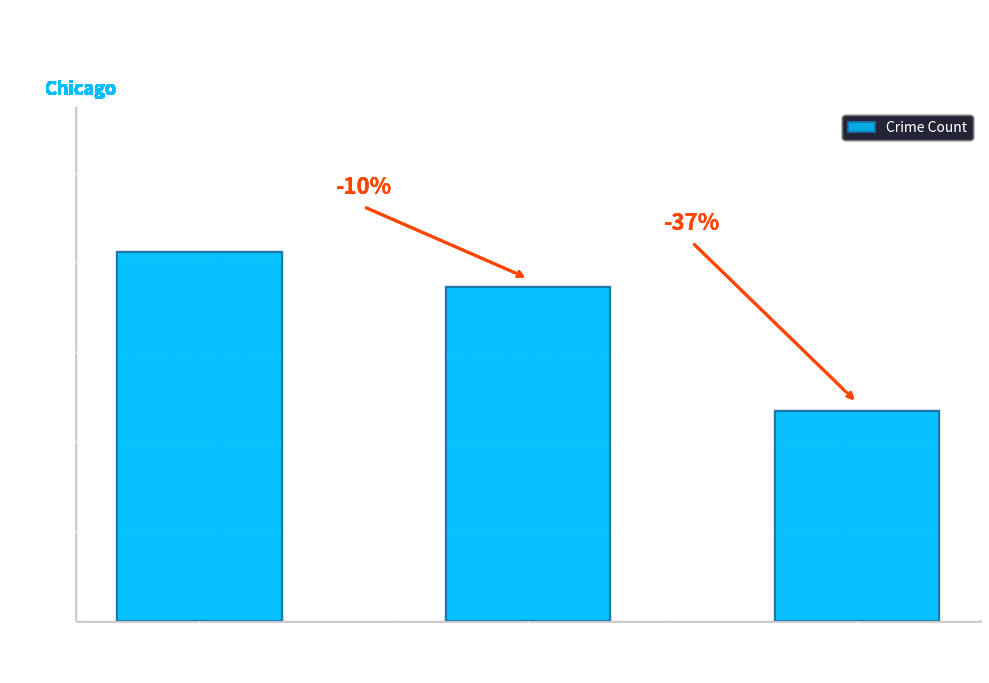

Which label corresponds to the smallest value in the chart?

Aggravated Assault
(2024)